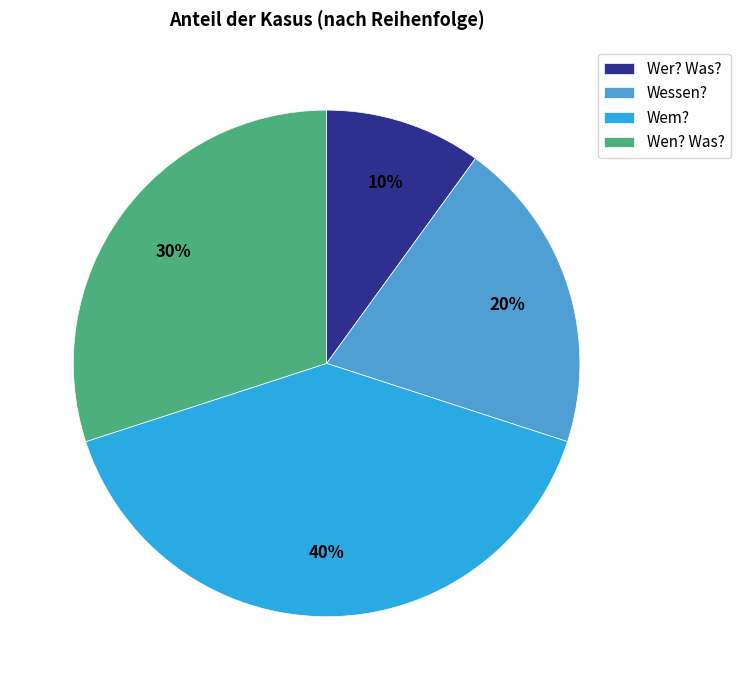

To the nearest percent, what is the combined percentage of Wer? Was? and Wem??

50%